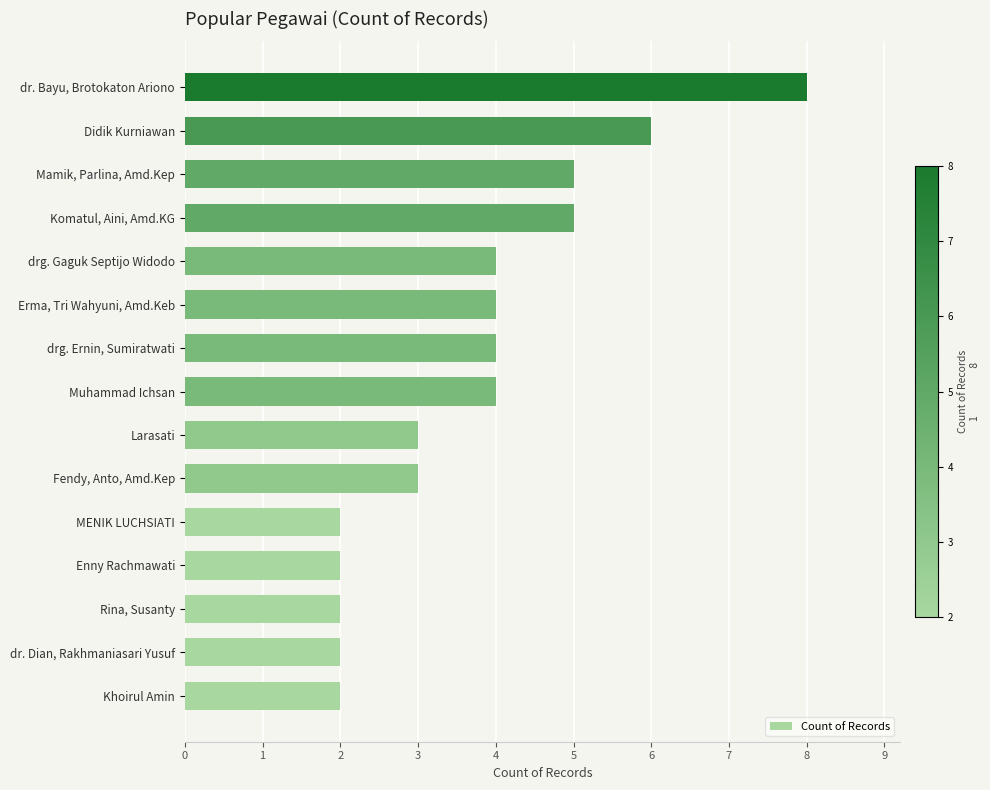

Which has a higher value, drg. Ernin, Sumiratwati or Komatul, Aini, Amd.KG?

Komatul, Aini, Amd.KG